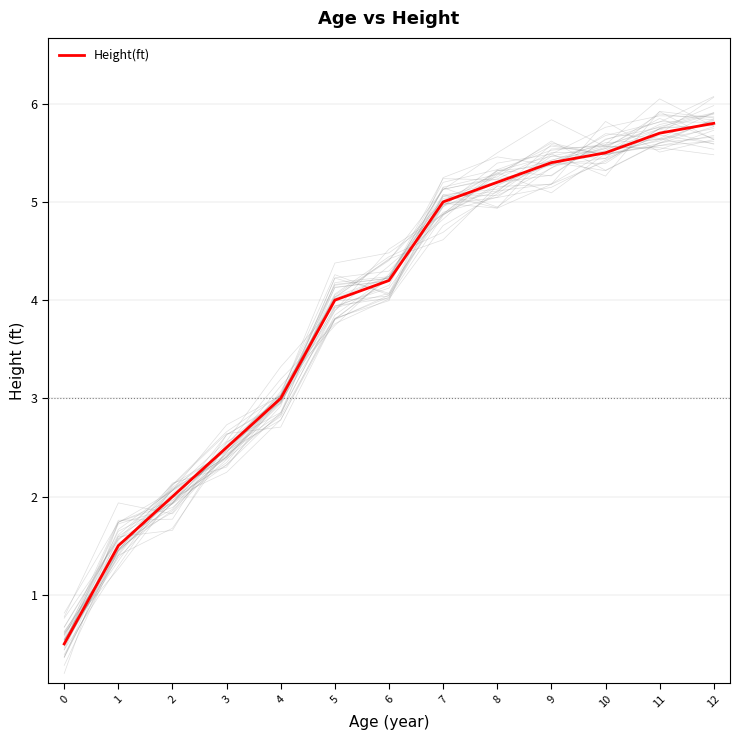

Is it true that the value at 7 is 1.7?

False